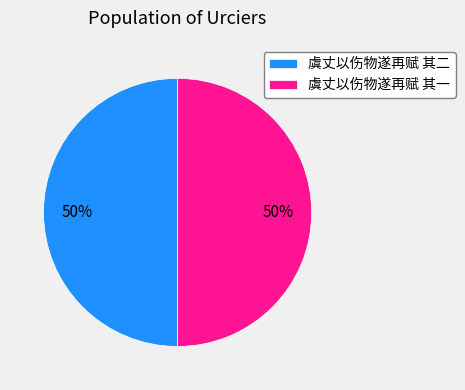

Do 虞丈以伤物遂再赋 其二 and 虞丈以伤物遂再赋 其一 together represent more than half of the pie?

Yes